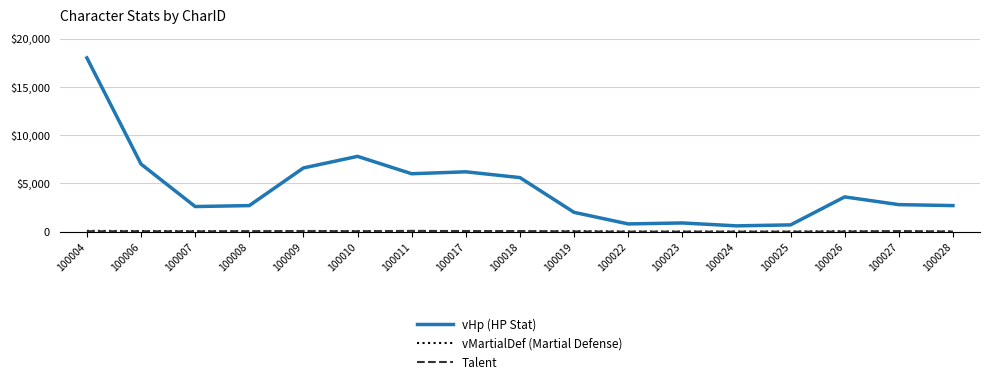

What is the value of the vHp (HP Stat) point at the 11th from the left?

800